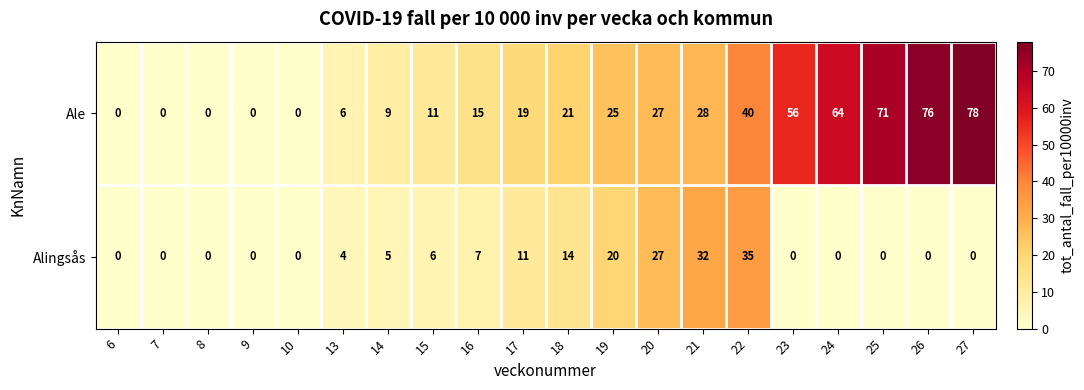

Read the Alingsås value at 16, to the nearest 10.

10